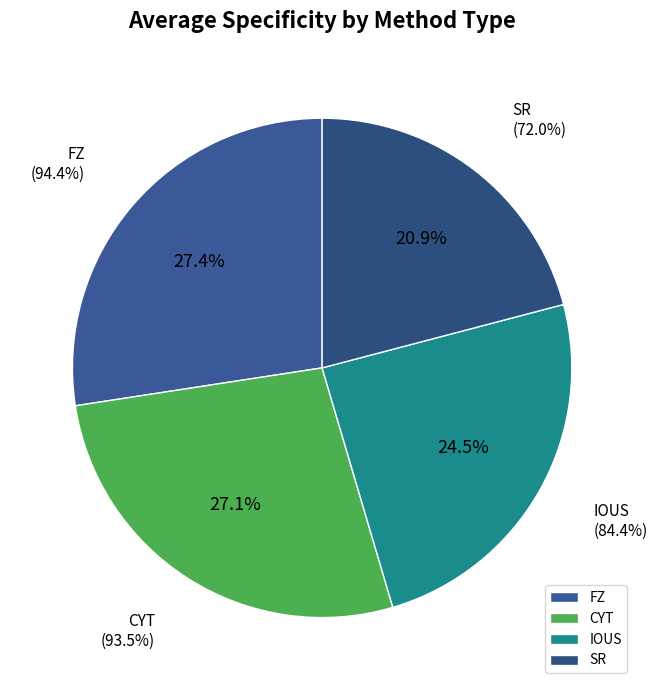

Which has a higher value, CYT or FZ?

FZ